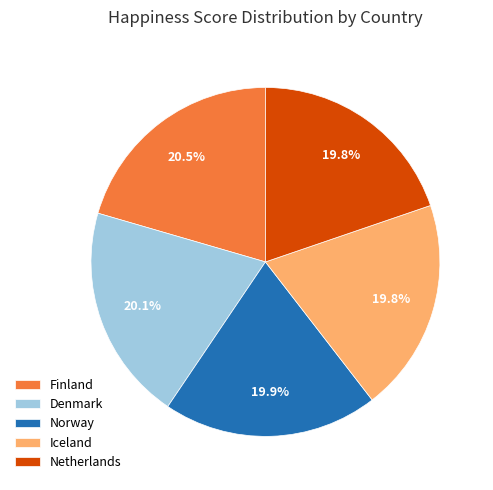

Approximately how many times larger is the value at Denmark compared to Netherlands?

1.0